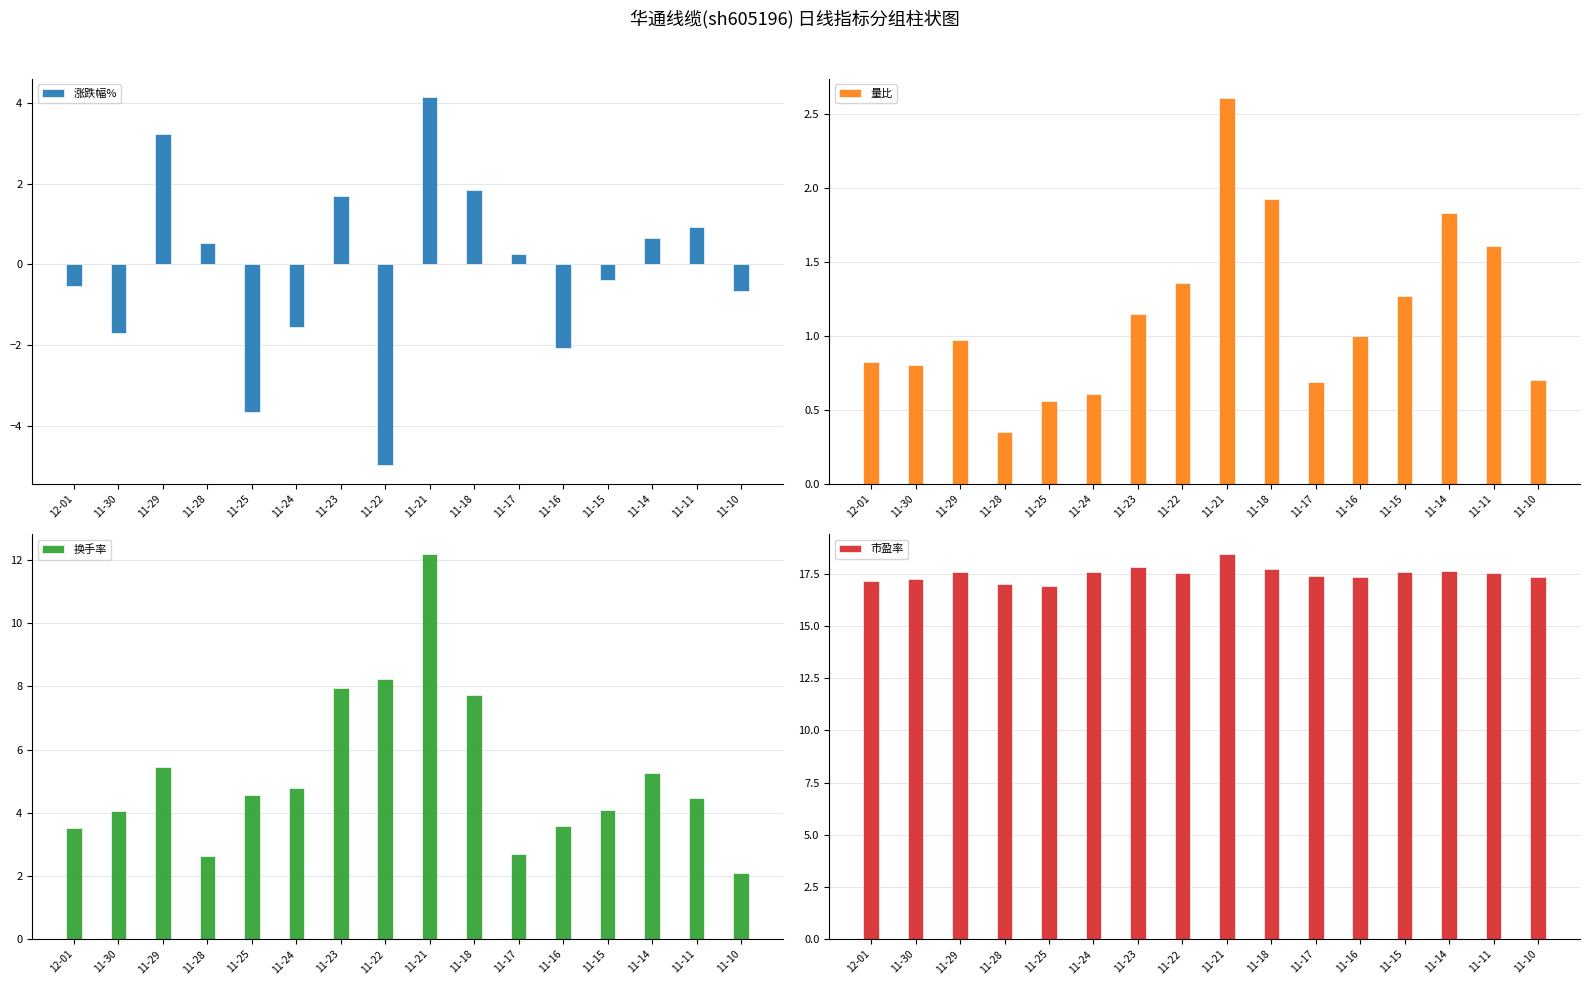

How many bars are there in total?

64